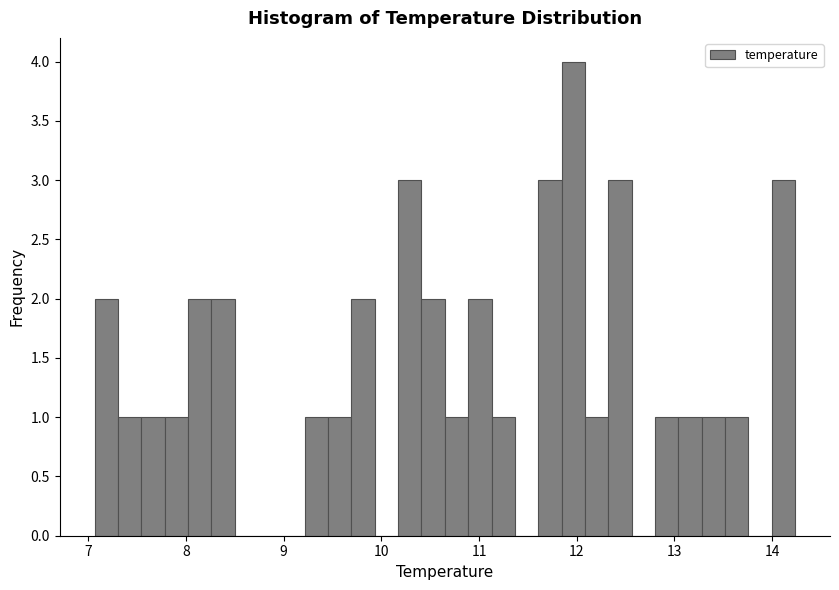

Read against the x-axis, roughly where is the centre of the tallest bar?

12.0